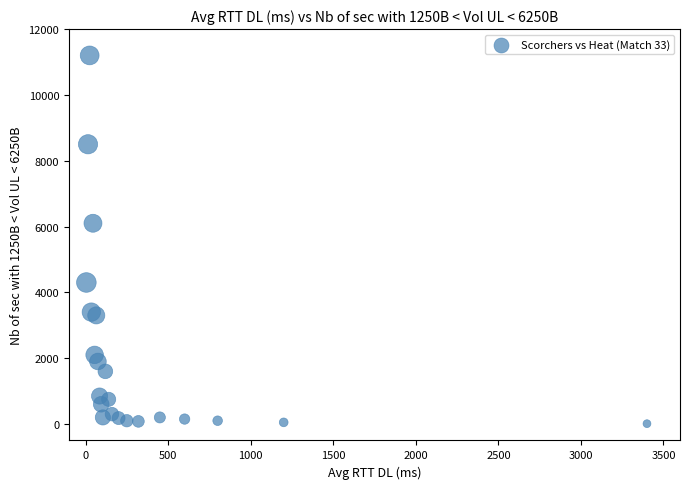

What Y value in the scatter plot is closest to 5605?

6100